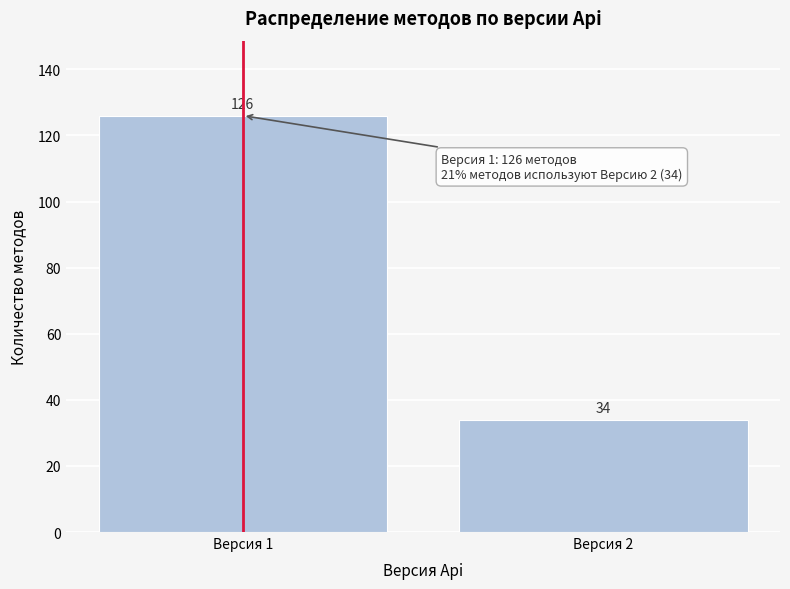

Reading left to right, transcribe all the data shown in this chart.

126	34